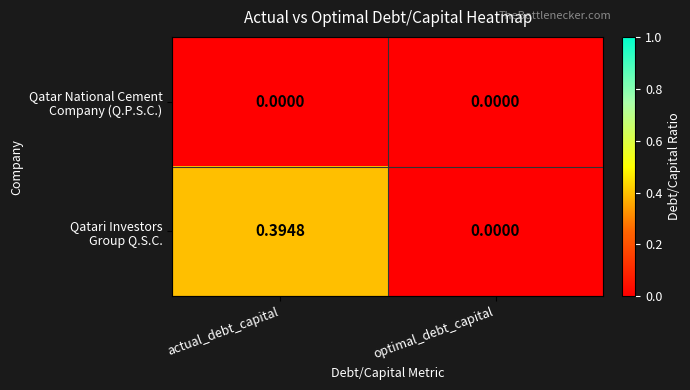

Which category has the highest value across all series?

actual_debt_capital